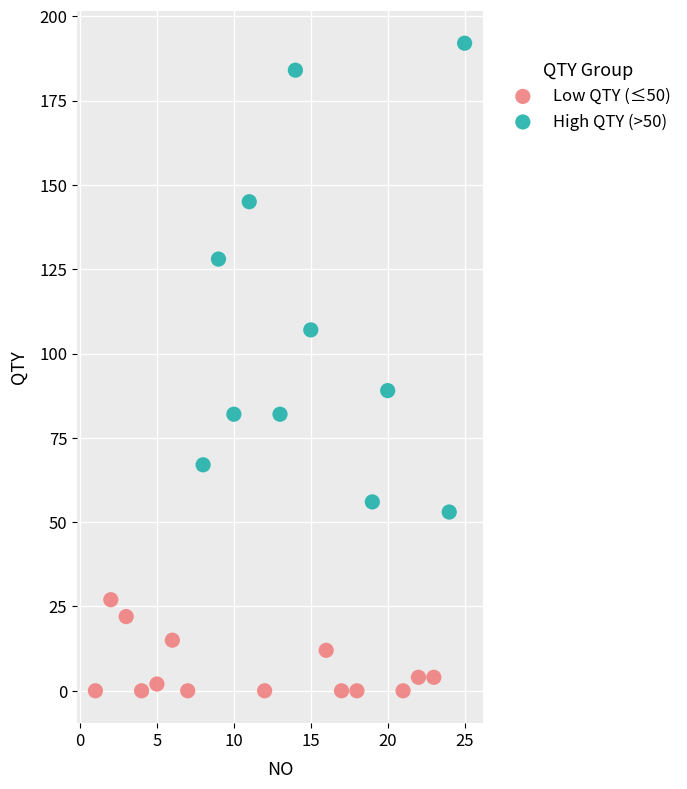

Which series has the largest Y range (max minus min)?

High QTY (>50)